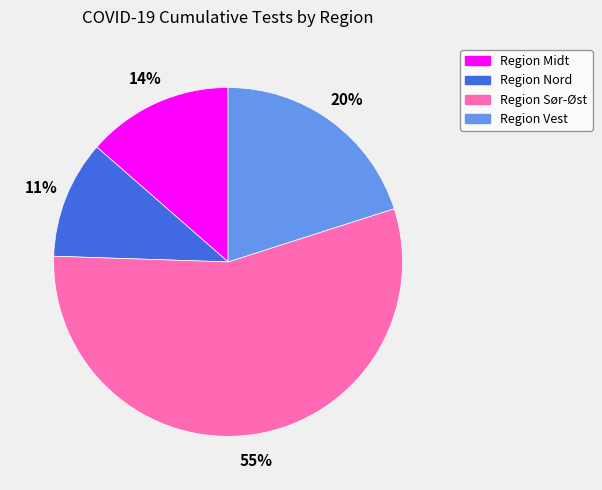

To the nearest percent, what is the average slice percentage?

25%